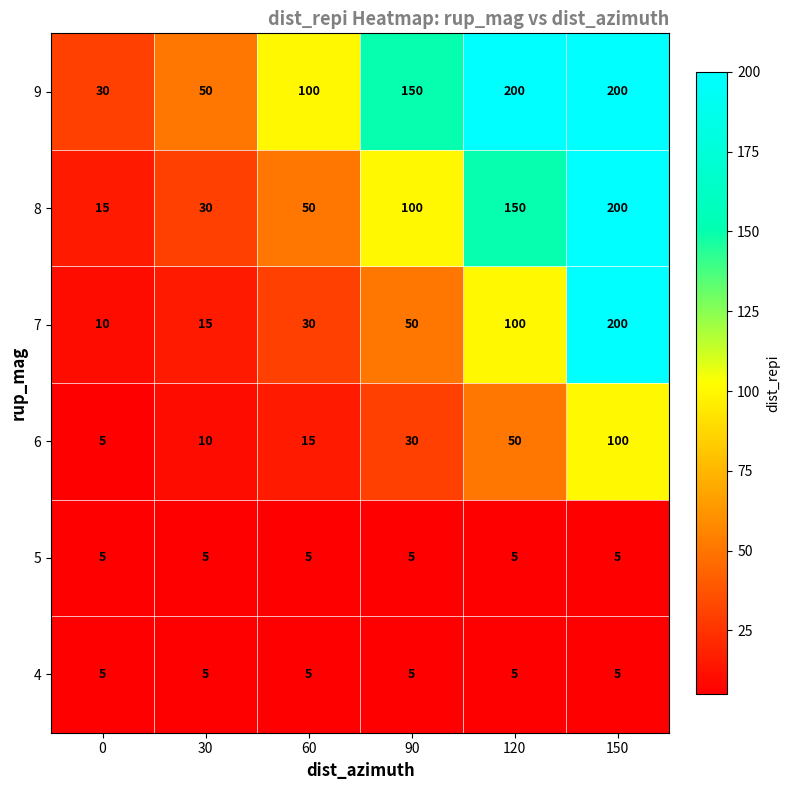

At which category is the sum across all series the highest?

150